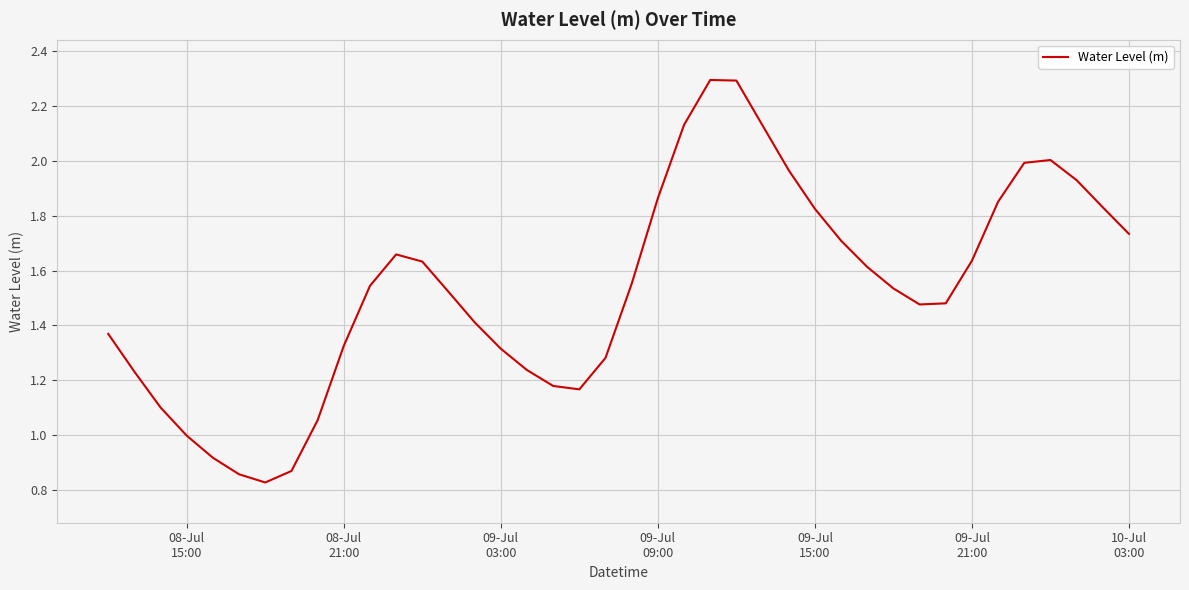

What is the greatest value displayed?

2.3